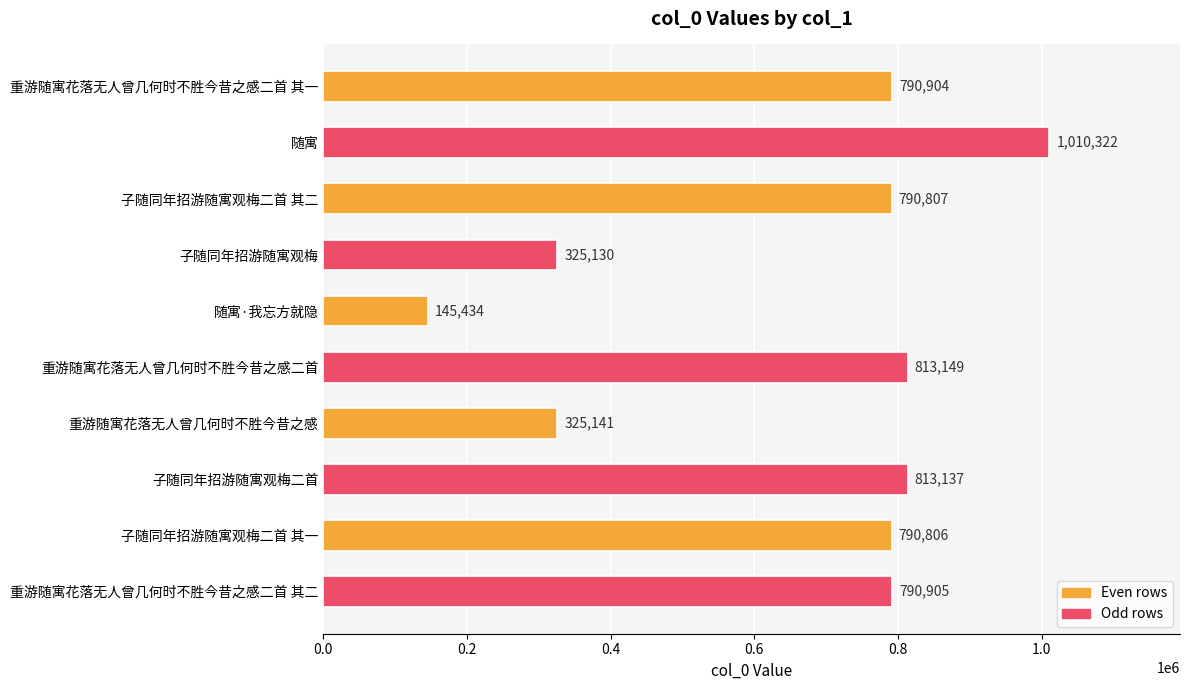

What is the minimum value shown in the chart?

145434